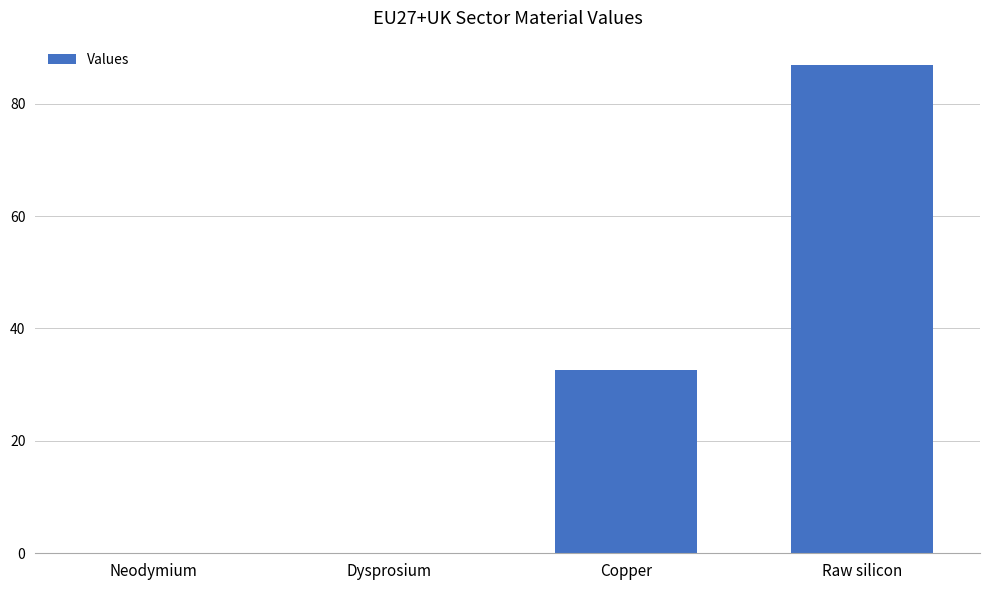

What is the greatest value displayed?

86.9